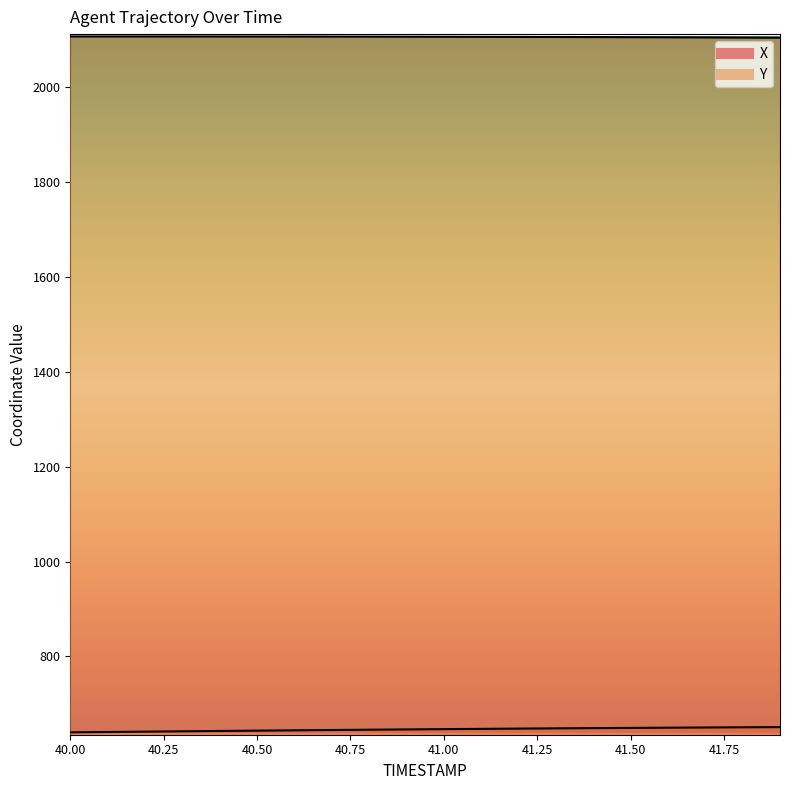

What is the sum of all X values?

12919.5